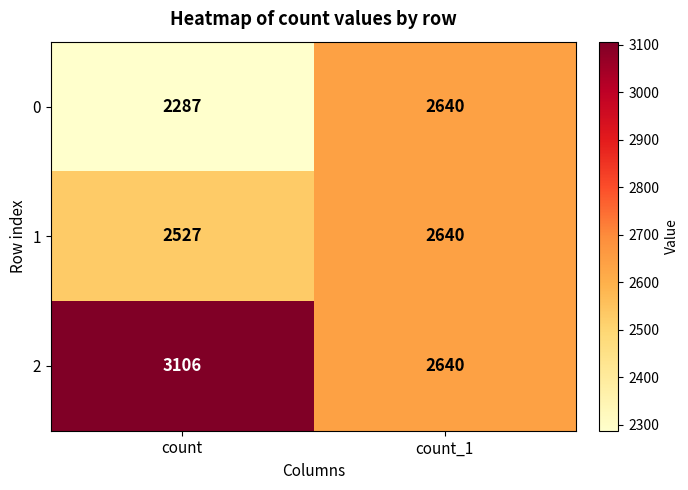

What is the difference between the highest and lowest values at count?

819